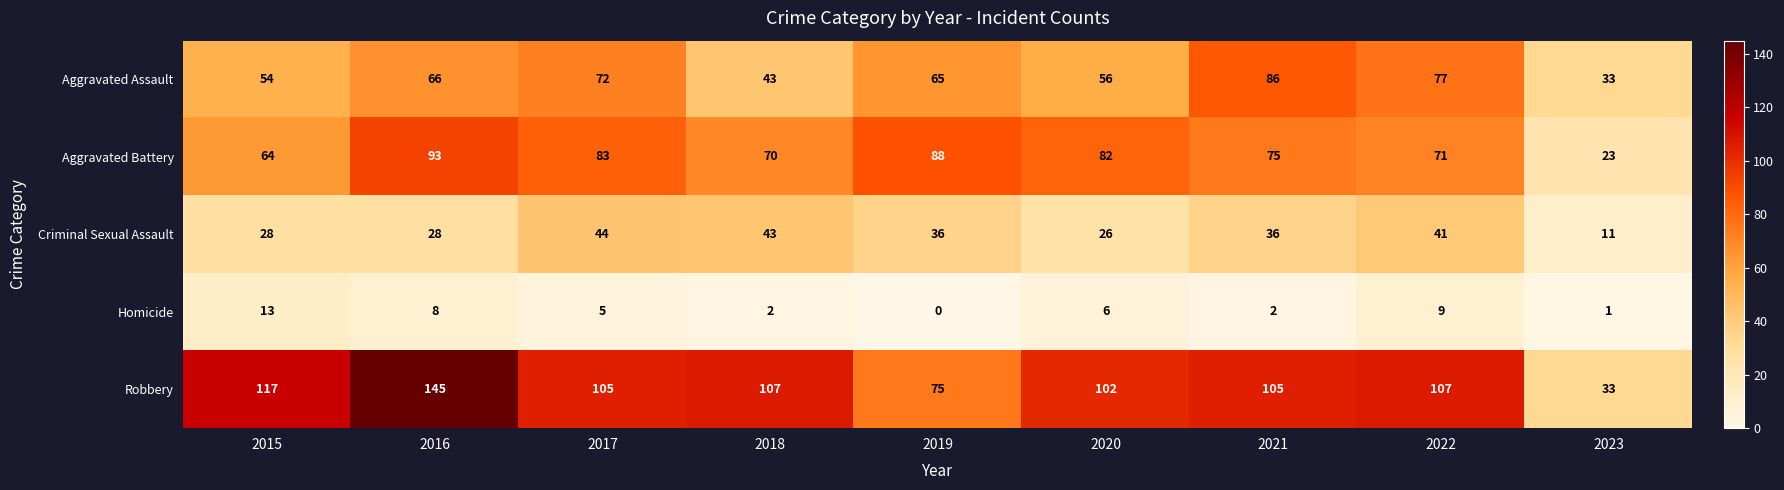

Is it true that Aggravated Assault equals 21 at 2015?

False